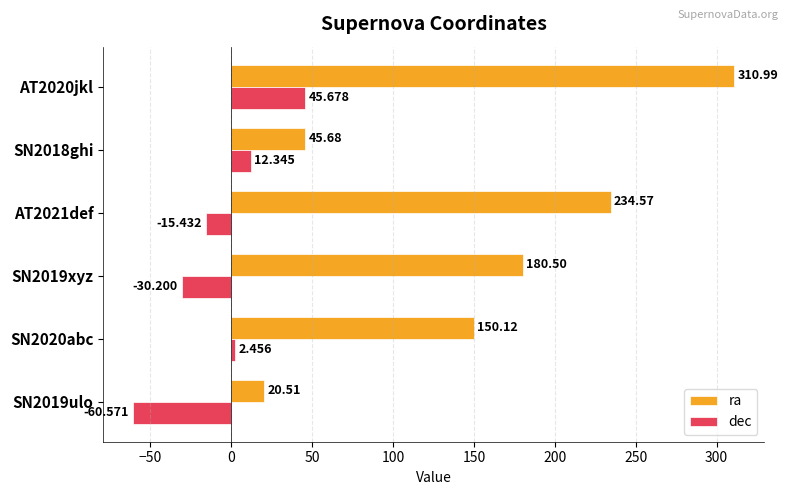

Which series has the largest total across all categories?

ra